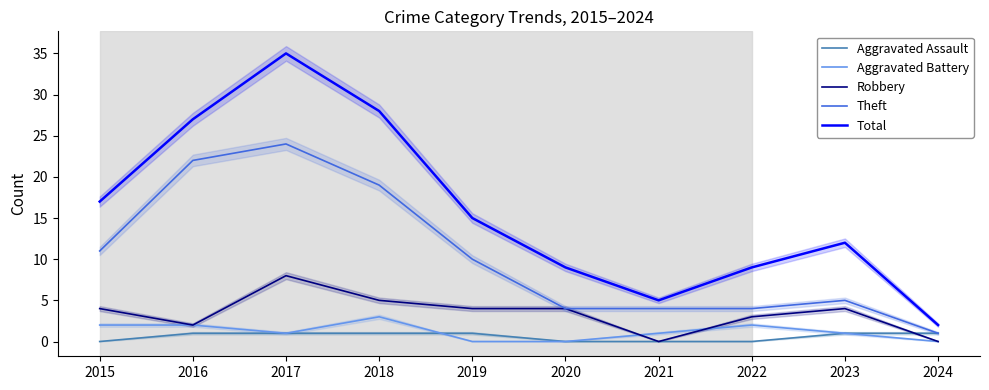

What is the maximum value shown in the chart?

35